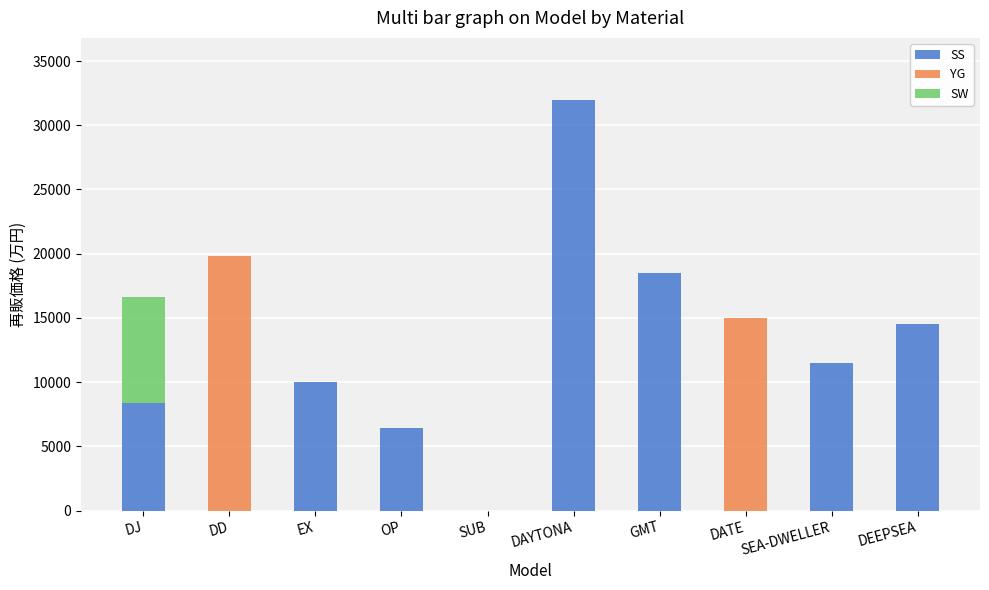

Count the number of categories in the chart.

10